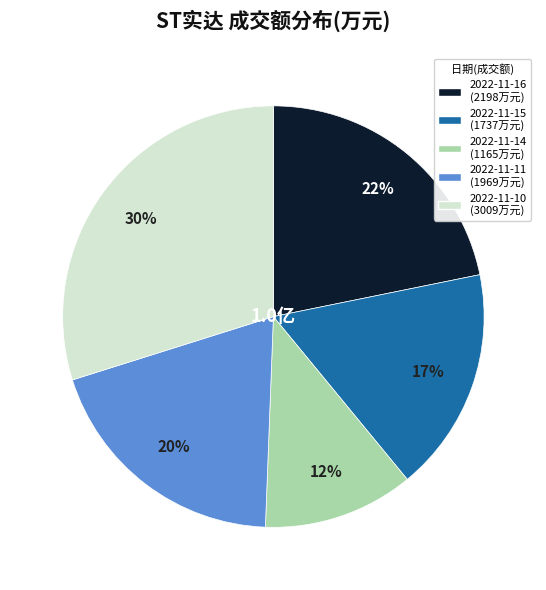

Between 2022-11-14 and 2022-11-10, which is larger?

2022-11-10